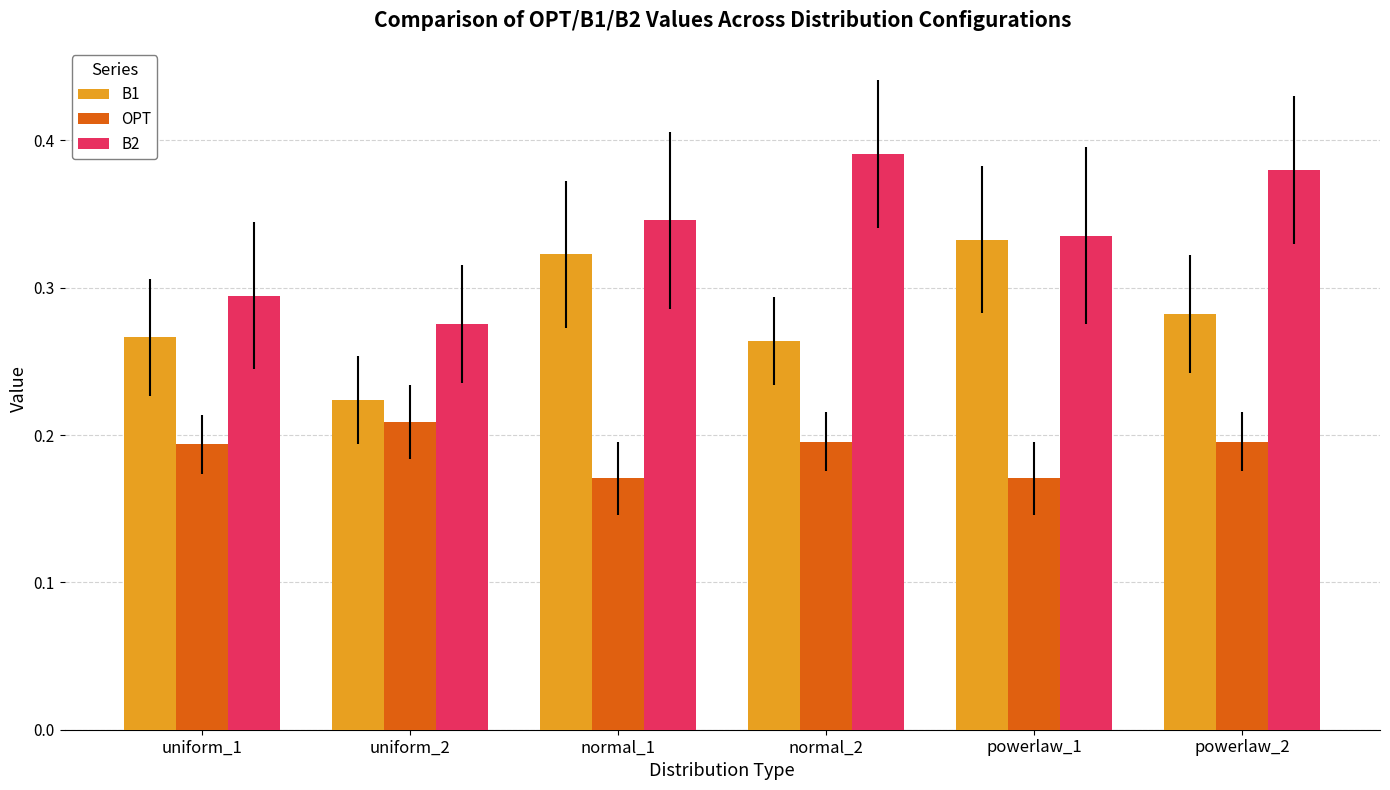

Which category has the highest value in the B1 series?

powerlaw_1